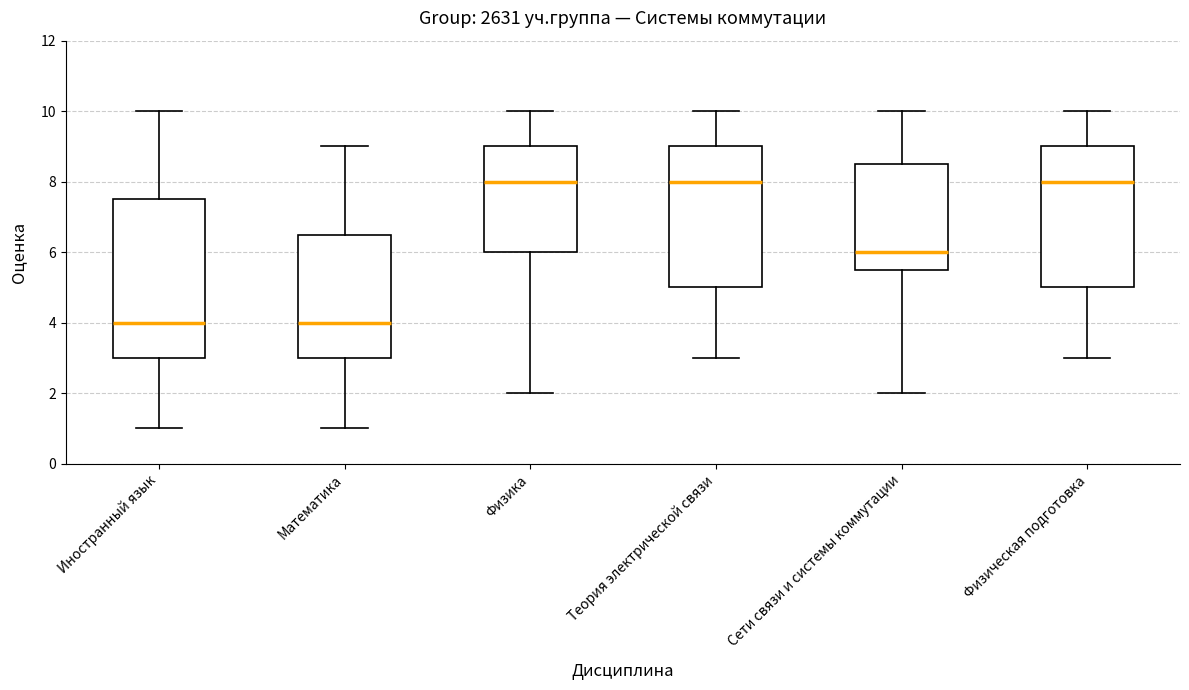

Where does the median line of the box for Физическая подготовка sit on the y-axis? The values are not printed on the chart, so give them approximately, as read against the axis.

8.0